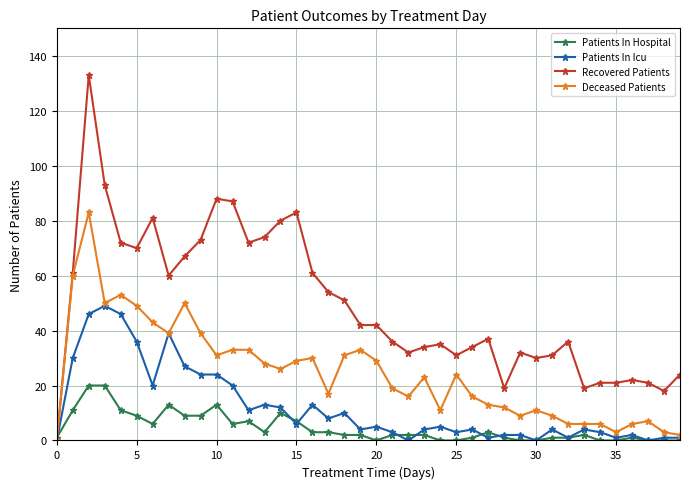

Which series has the widest spread of values?

Recovered Patients